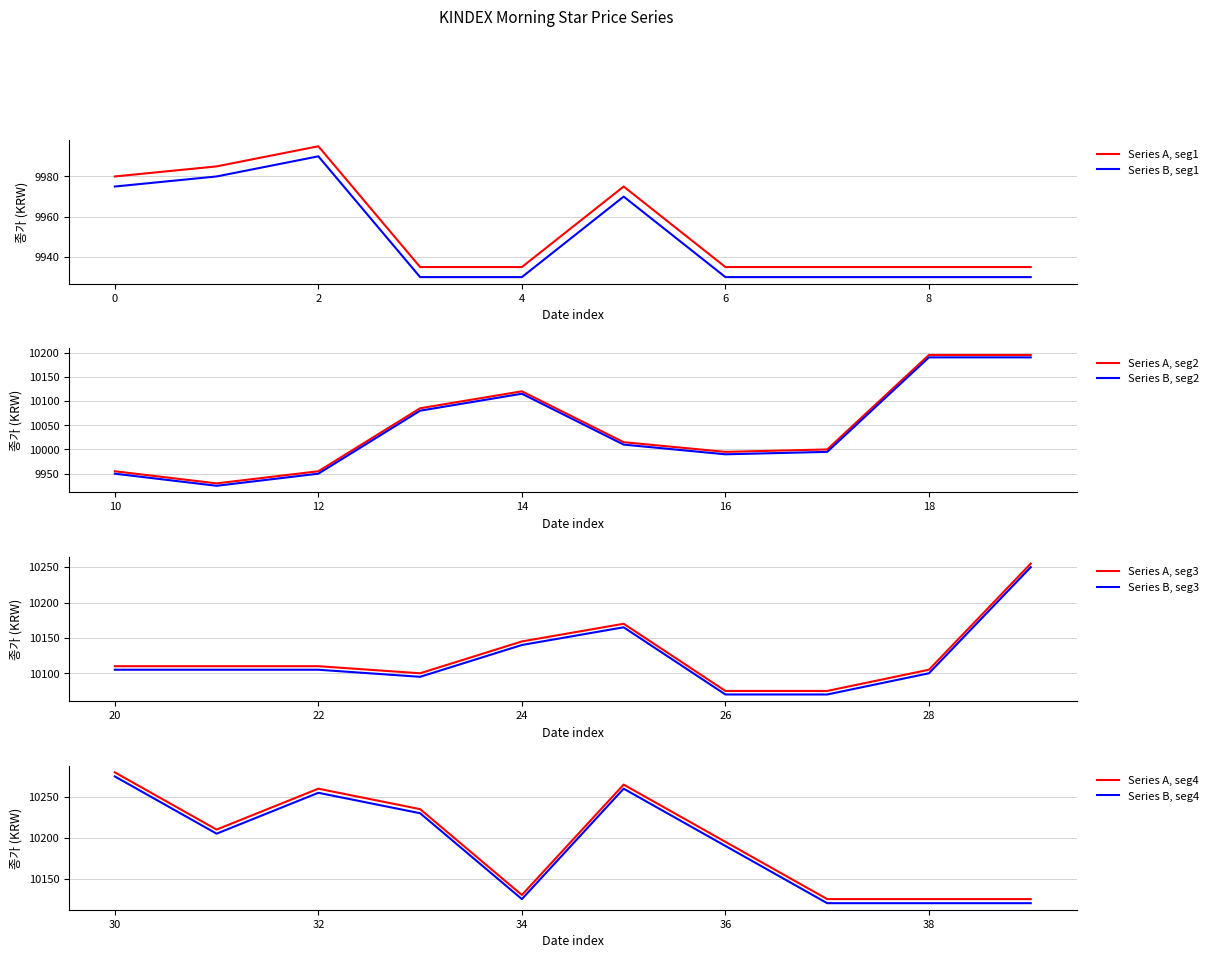

True or false: Series A, seg1 and Series B, seg1 cross at least once.

False